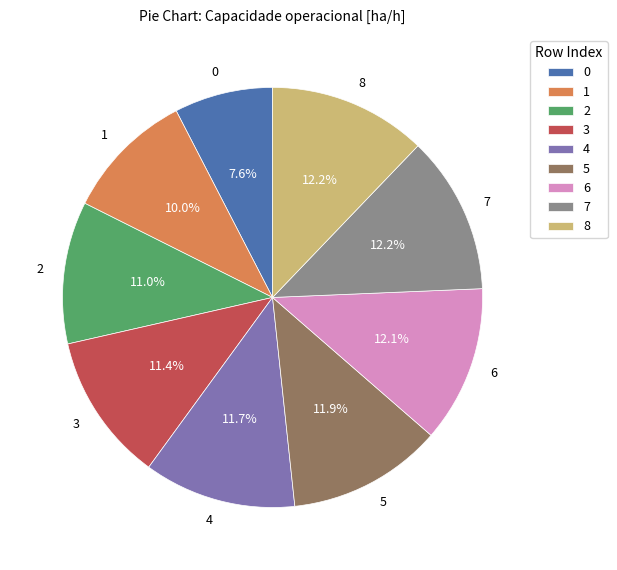

True or false: 2 accounts for 17% of the total.

False